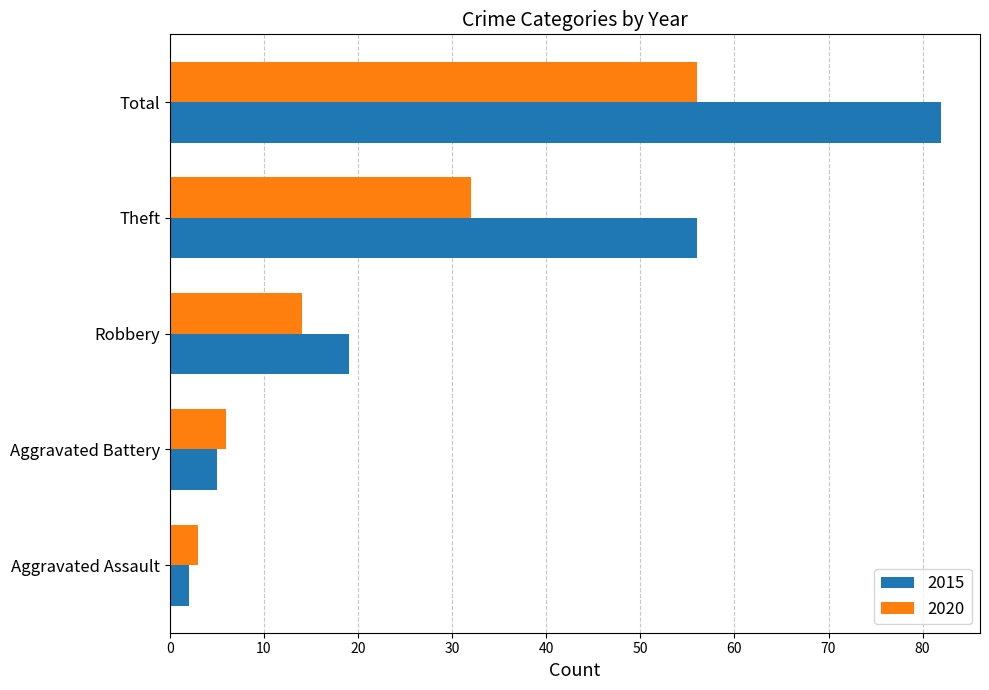

Which series has the largest total across all categories?

2015